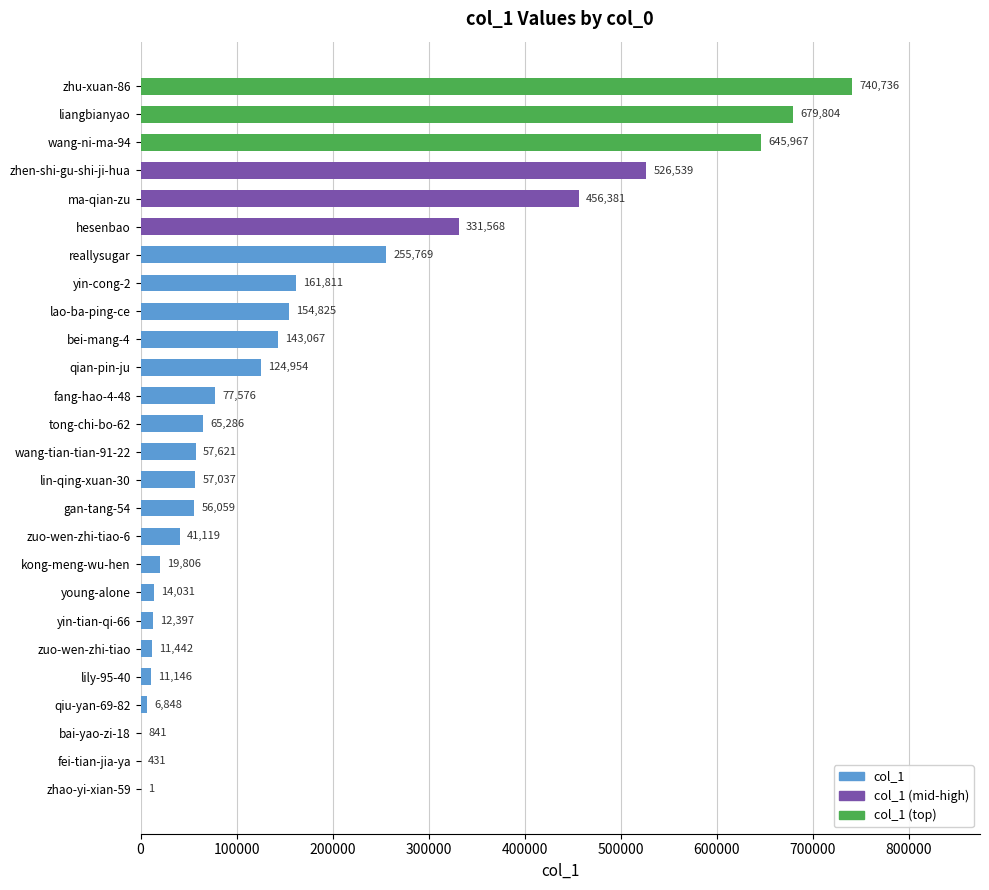

Are the bars grouped side by side (vs. stacked)?

No